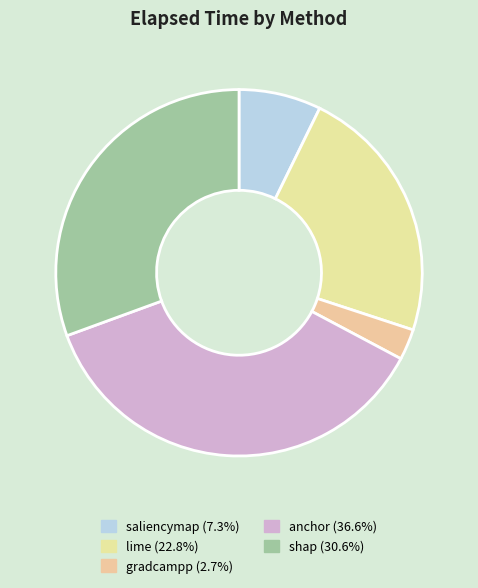

To the nearest percent, what is the combined percentage of saliencymap and shap?

38%